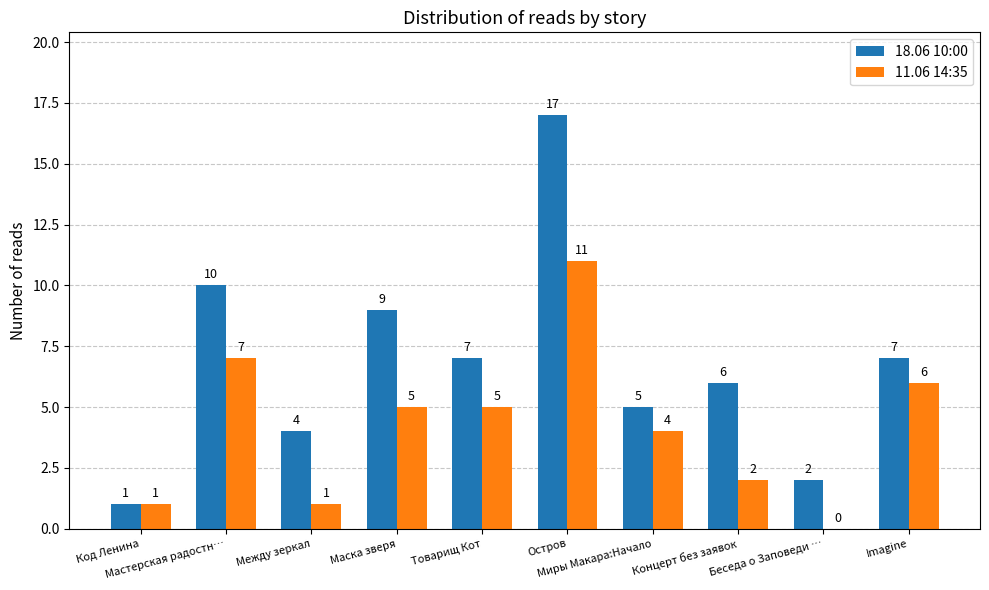

What is the greatest value displayed?

17